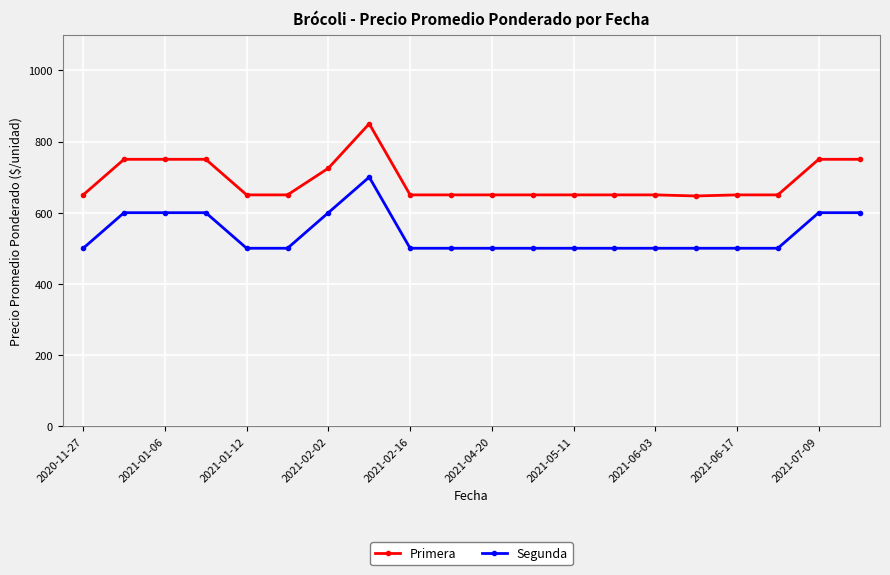

How many distinct data groups are displayed?

2